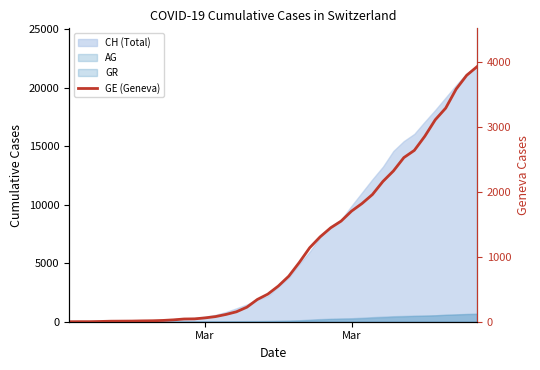

Reading left to right, extract all data points from this chart.

0	1	1	4	8	9	10	13	15	20	29	42	44	59	79	112	153	224	343	425	549	701	911	1139	1307	1445	1549	1703	1820	1959	2160	2321	2527	2638	2855	3109	3289	3582	3793	3928